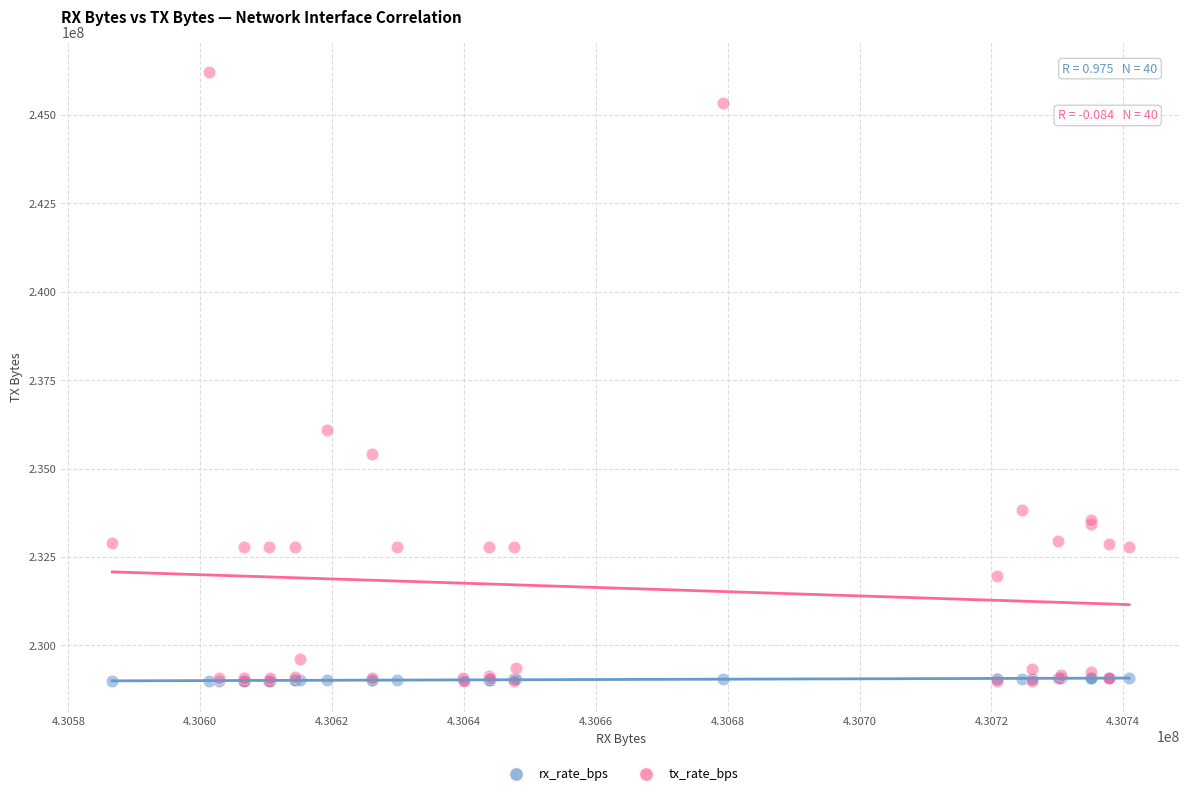

Across all series, what Y value is closest to 237590657?

236084157